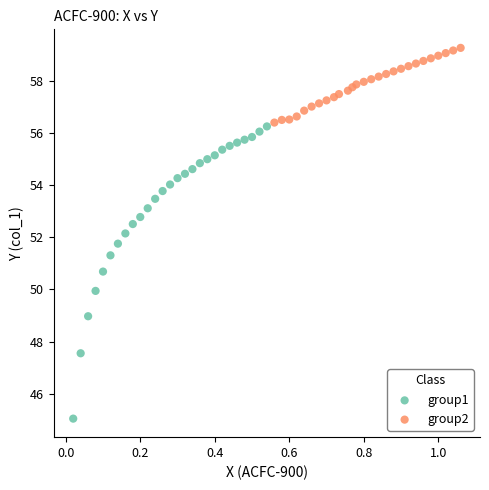

What are all the series names shown in the legend?

group1, group2